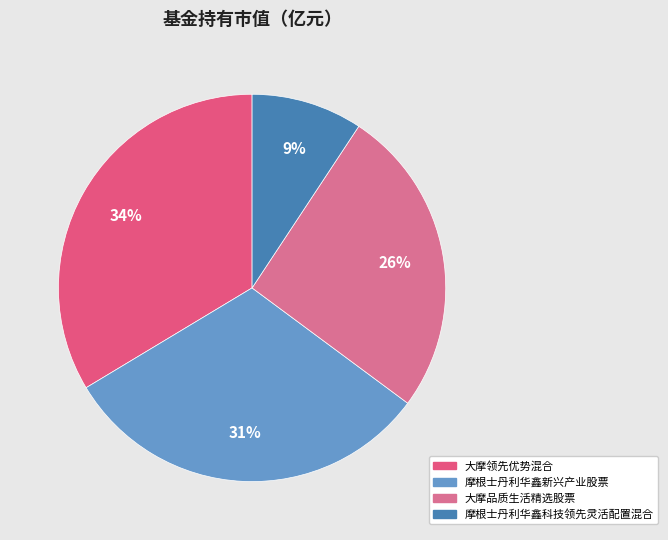

To the nearest percent, what percentage of the pie is 摩根士丹利华鑫新兴产业股票?

31%